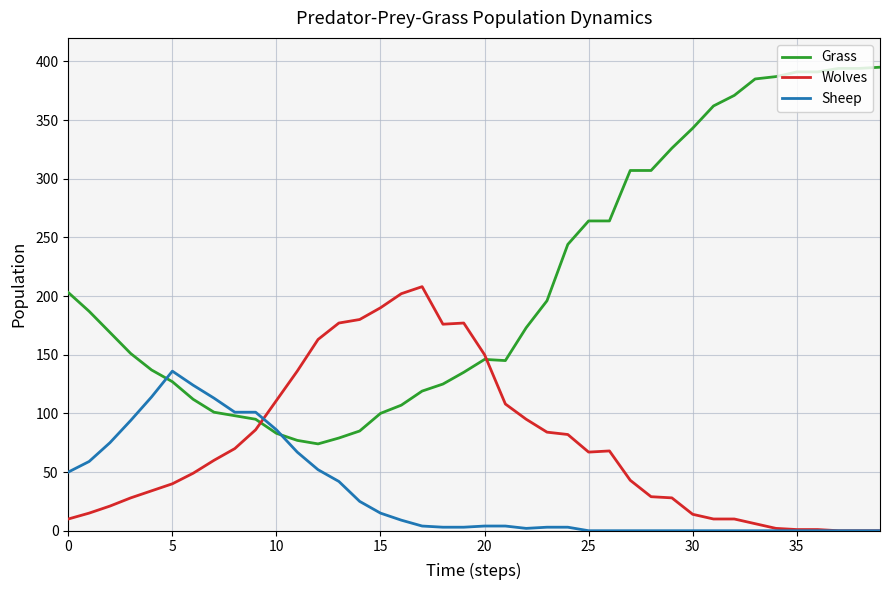

Which series has the largest range (max minus min)?

Grass